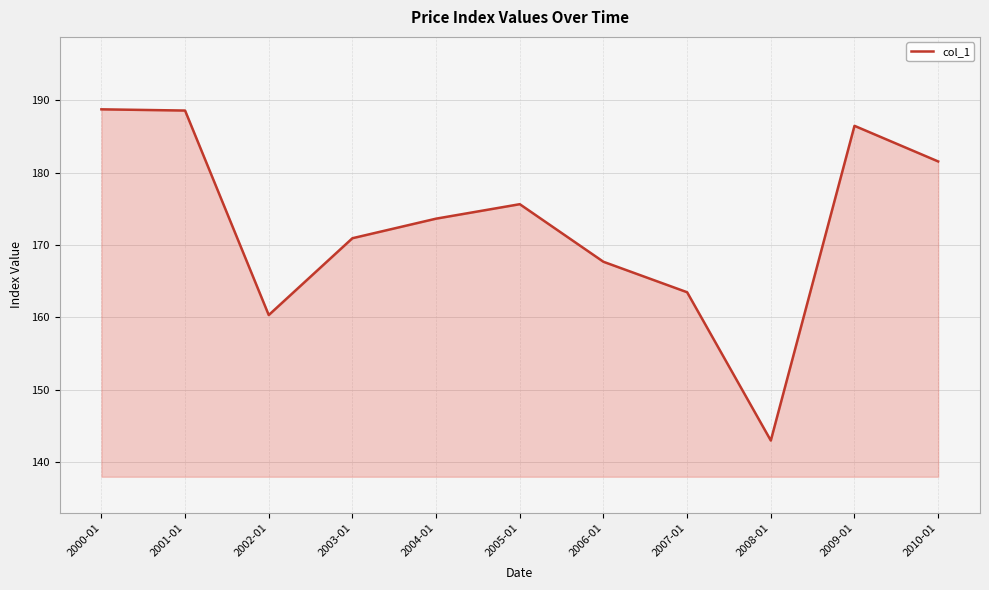

Between 2008-01 and 2002-01, which is larger?

2002-01